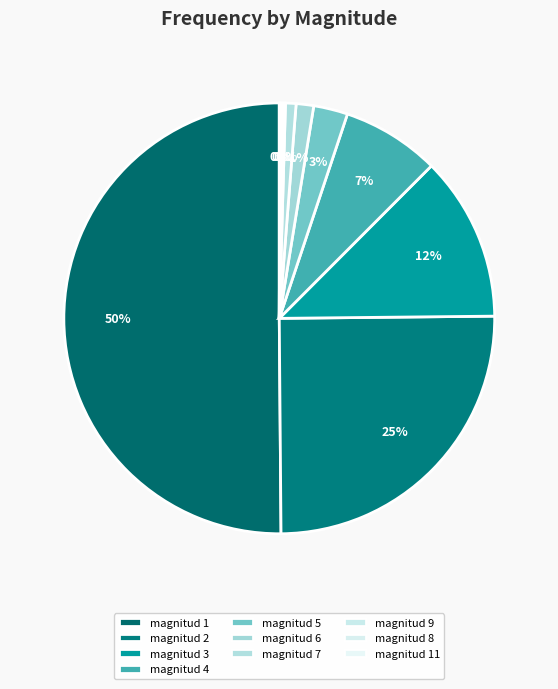

To the nearest percent, what is the difference between the magnitud 6 and magnitud 5 slice percentages?

1%